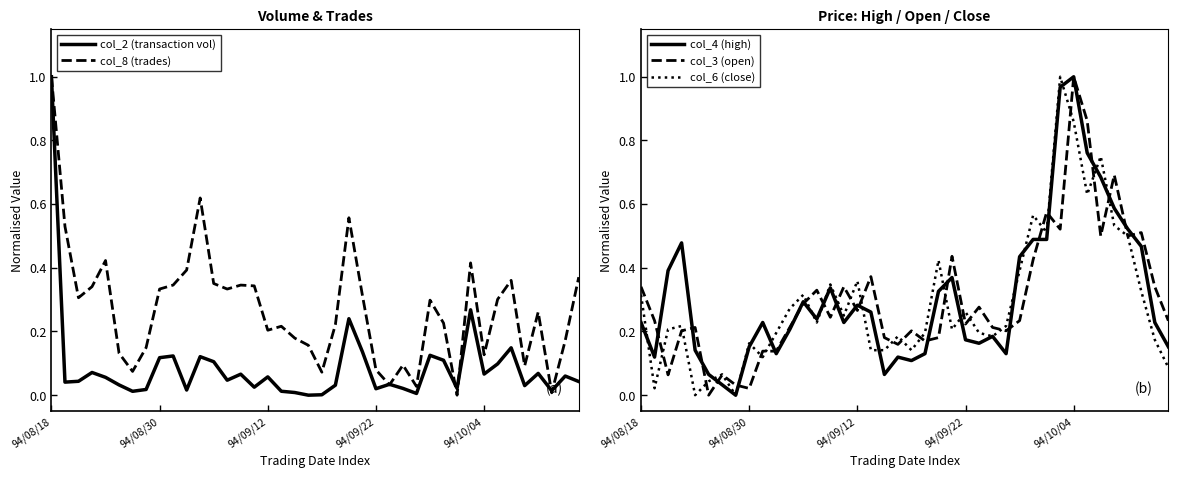

Reading left to right, transcribe all the data shown in this chart.

col_2 (transaction vol): 1.0	0.0	0.0	0.1	0.1	0.0	0.0	0.0	0.1	0.1	0.0	0.1	0.1	0.0	0.1	0.0	0.1	0.0	0.0	0.0	0.0	0.0	0.2	0.1	0.0	0.0	0.0	0.0	0.1	0.1	0.0	0.3	0.1	0.1	0.1	0.0	0.1	0.0	0.1	0.0
col_8 (trades): 1.0	0.5	0.3	0.3	0.4	0.1	0.1	0.1	0.3	0.3	0.4	0.6	0.4	0.3	0.3	0.3	0.2	0.2	0.2	0.2	0.1	0.2	0.6	0.3	0.1	0.0	0.1	0.0	0.3	0.2	0.0	0.4	0.1	0.3	0.4	0.1	0.3	0.0	0.2	0.4
col_4 (high): 0.2	0.1	0.4	0.5	0.1	0.1	0.0	0.0	0.2	0.2	0.1	0.2	0.3	0.2	0.3	0.2	0.3	0.3	0.1	0.1	0.1	0.1	0.3	0.4	0.2	0.2	0.2	0.1	0.4	0.5	0.5	1.0	1.0	0.8	0.7	0.6	0.5	0.5	0.2	0.2
col_3 (open): 0.3	0.2	0.1	0.2	0.2	0.0	0.1	0.0	0.0	0.1	0.1	0.2	0.3	0.3	0.2	0.3	0.3	0.4	0.2	0.2	0.2	0.2	0.2	0.4	0.2	0.3	0.2	0.2	0.2	0.4	0.6	0.5	1.0	0.9	0.5	0.7	0.5	0.5	0.3	0.2
col_6 (close): 0.3	0.0	0.2	0.2	0.0	0.0	0.1	0.0	0.2	0.1	0.2	0.3	0.3	0.2	0.3	0.2	0.4	0.1	0.1	0.2	0.1	0.2	0.4	0.2	0.3	0.2	0.2	0.2	0.4	0.6	0.5	1.0	0.9	0.6	0.8	0.5	0.5	0.3	0.2	0.1